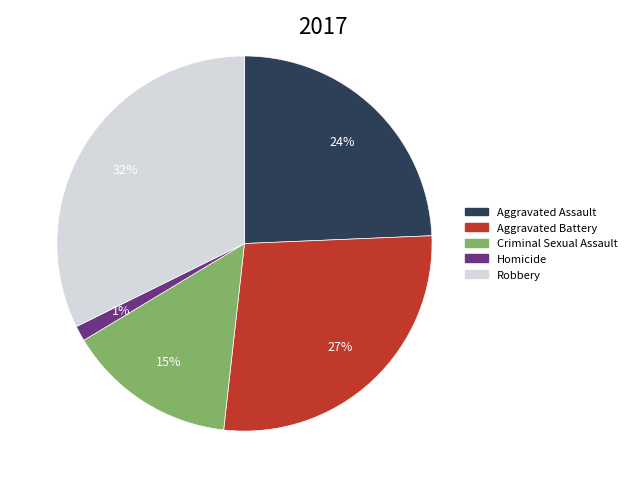

Is there any slice that represents more than half of the pie?

No